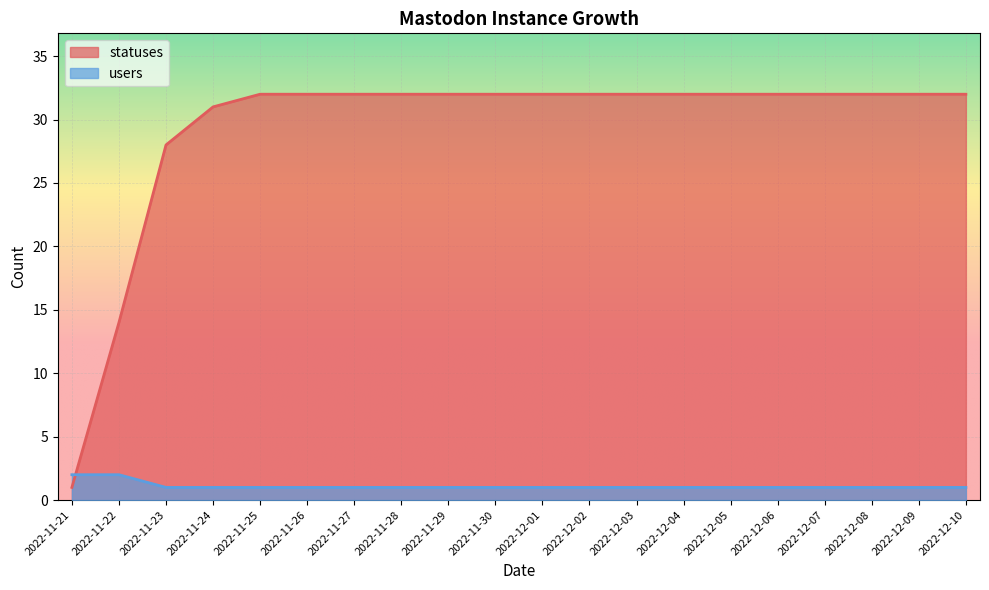

Is it true that users equals 0 at 2022-11-28?

False